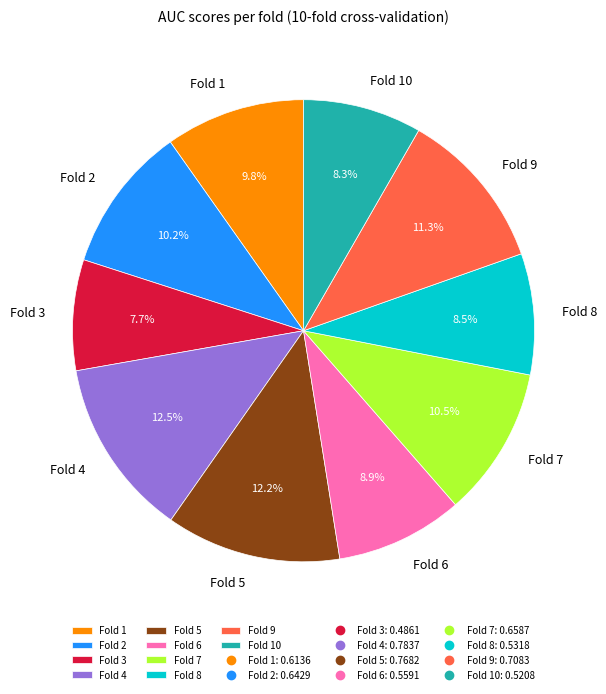

Is the sum of Fold 1 and Fold 4 greater than half?

No